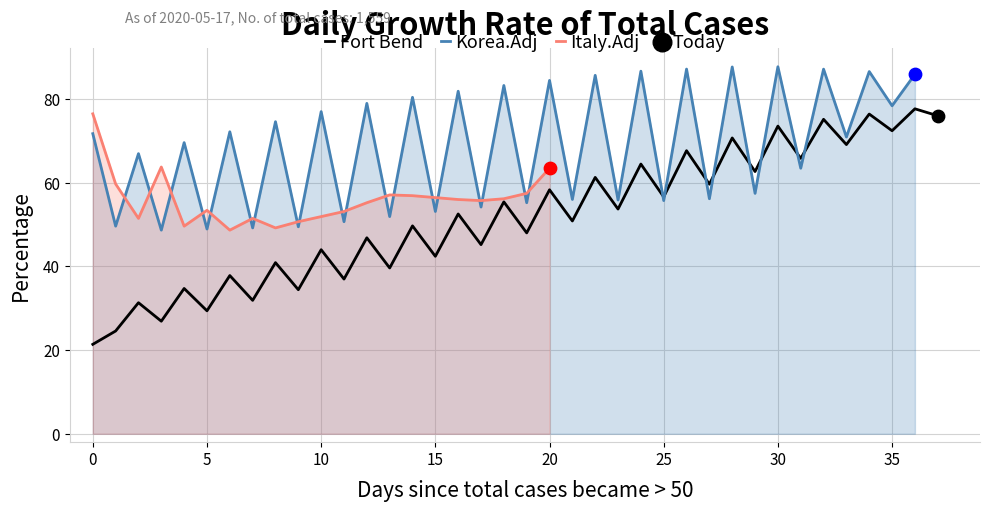

What is the minimum value for Fort Bend?

21.4